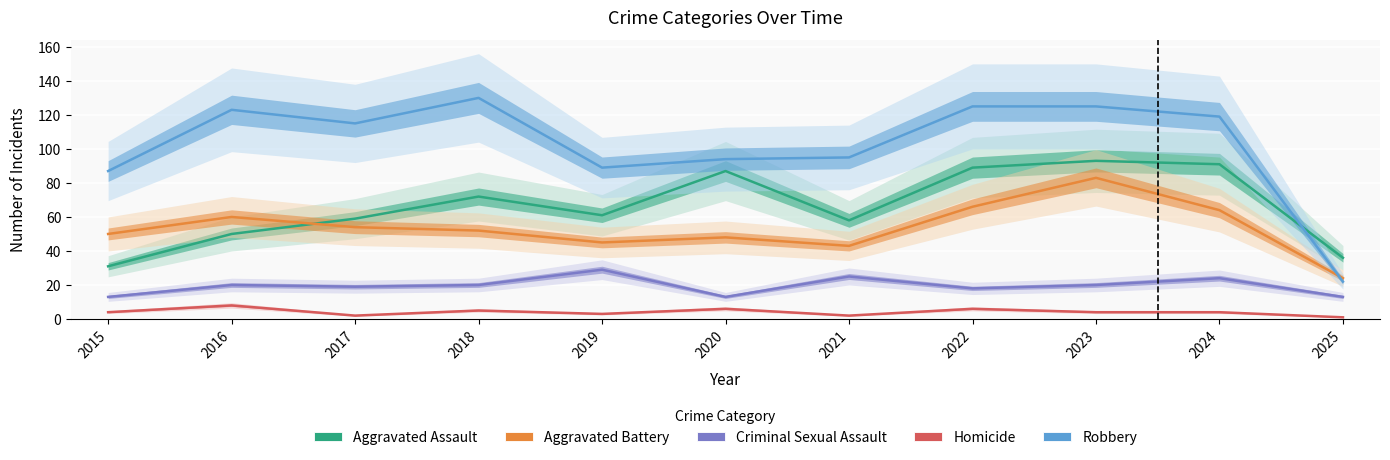

What is the spread (max minus min) of values at 2025?

35